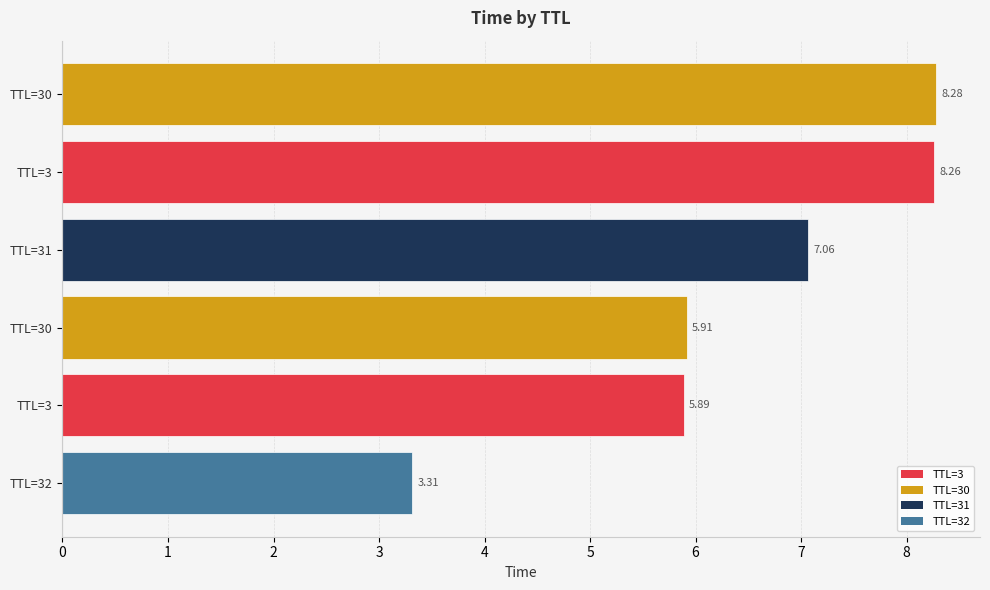

How many distinct data groups are displayed?

1